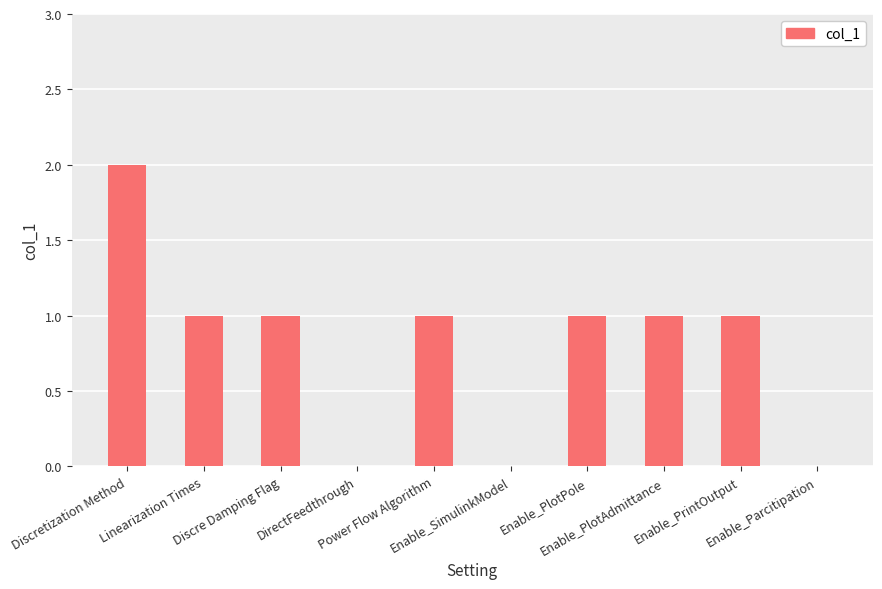

The value at Enable_PrintOutput is 1. True or false?

True